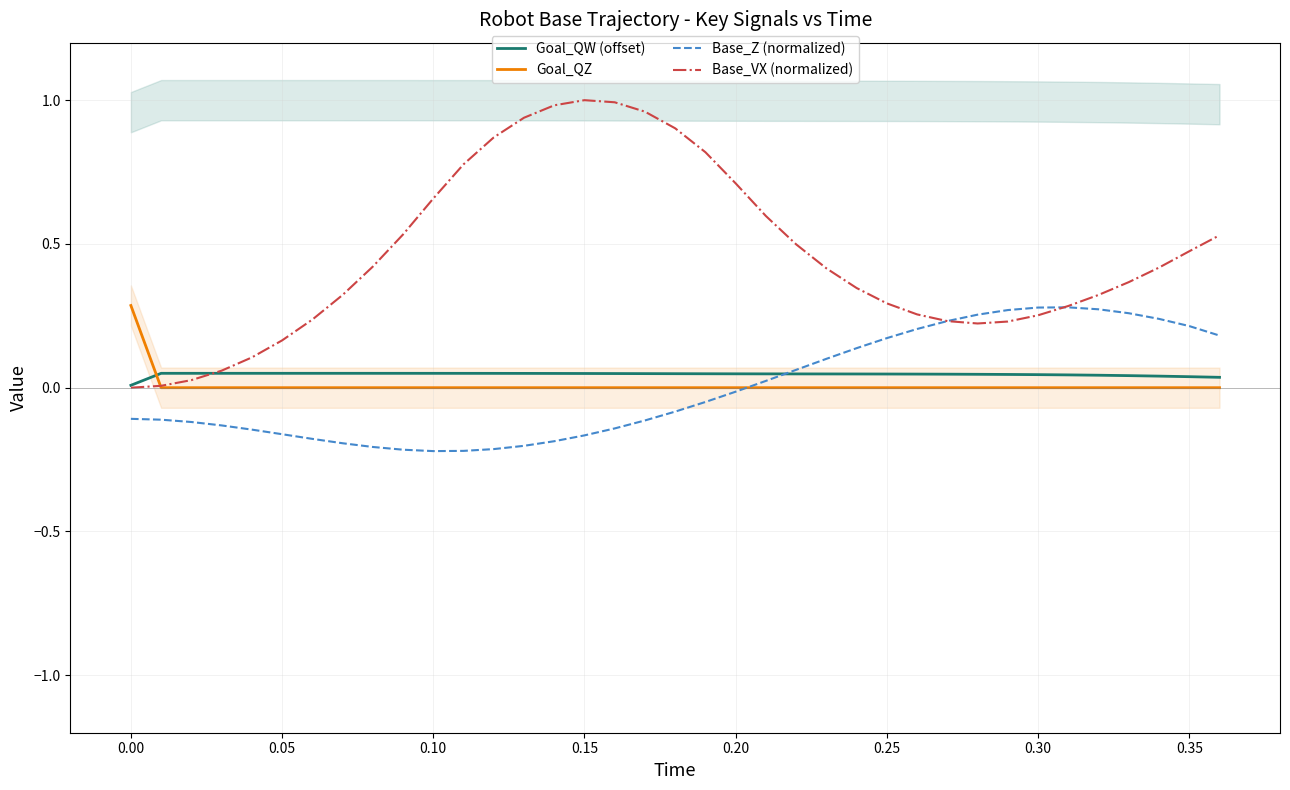

After their last crossing, which series has the higher values: Goal_QW (offset) or Goal_QZ?

Goal_QW (offset)